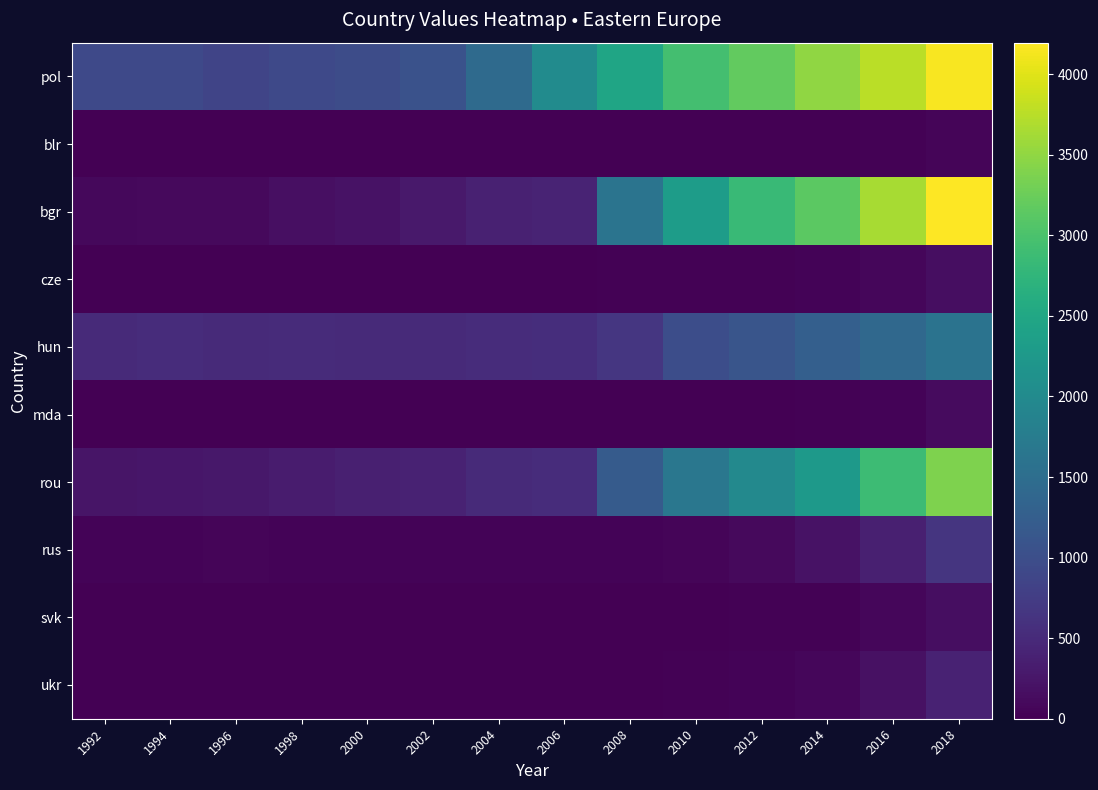

At how many categories does at least one series exceed 3694?

2